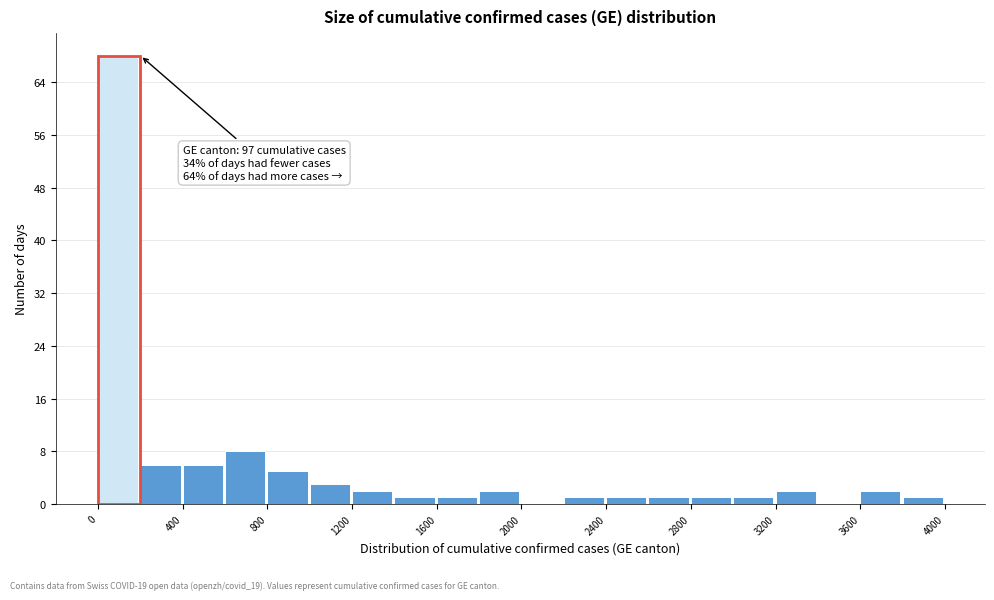

Which range on the x-axis has the tallest bar?

0 to 200